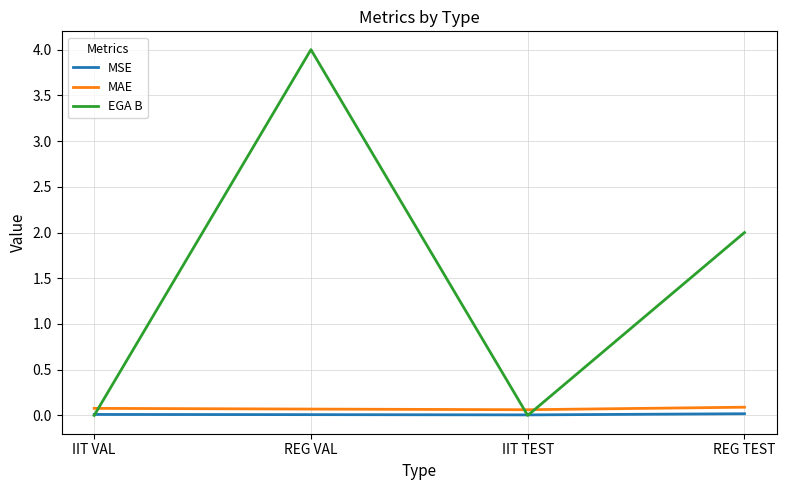

Which series has the largest range (max minus min)?

EGA B